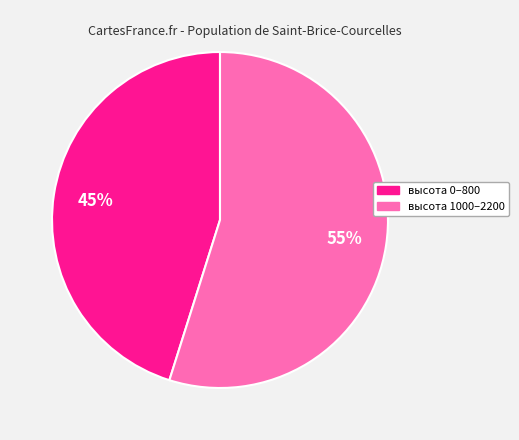

To the nearest percent, what is the average slice percentage?

50%